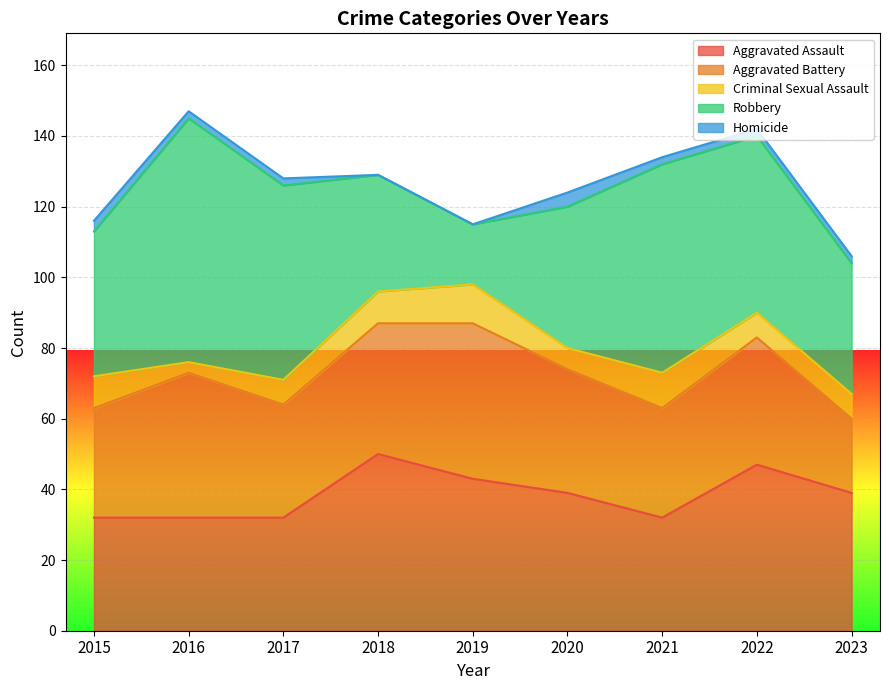

Reading right to left, what are all the values shown in this chart?

Aggravated Assault: 39	47	32	39	43	50	32	32	32
Aggravated Battery: 21	36	31	35	44	37	32	41	31
Criminal Sexual Assault: 7	7	10	6	11	9	7	3	9
Robbery: 37	50	59	40	17	33	55	69	41
Homicide: 2	2	2	4	0	0	2	2	3